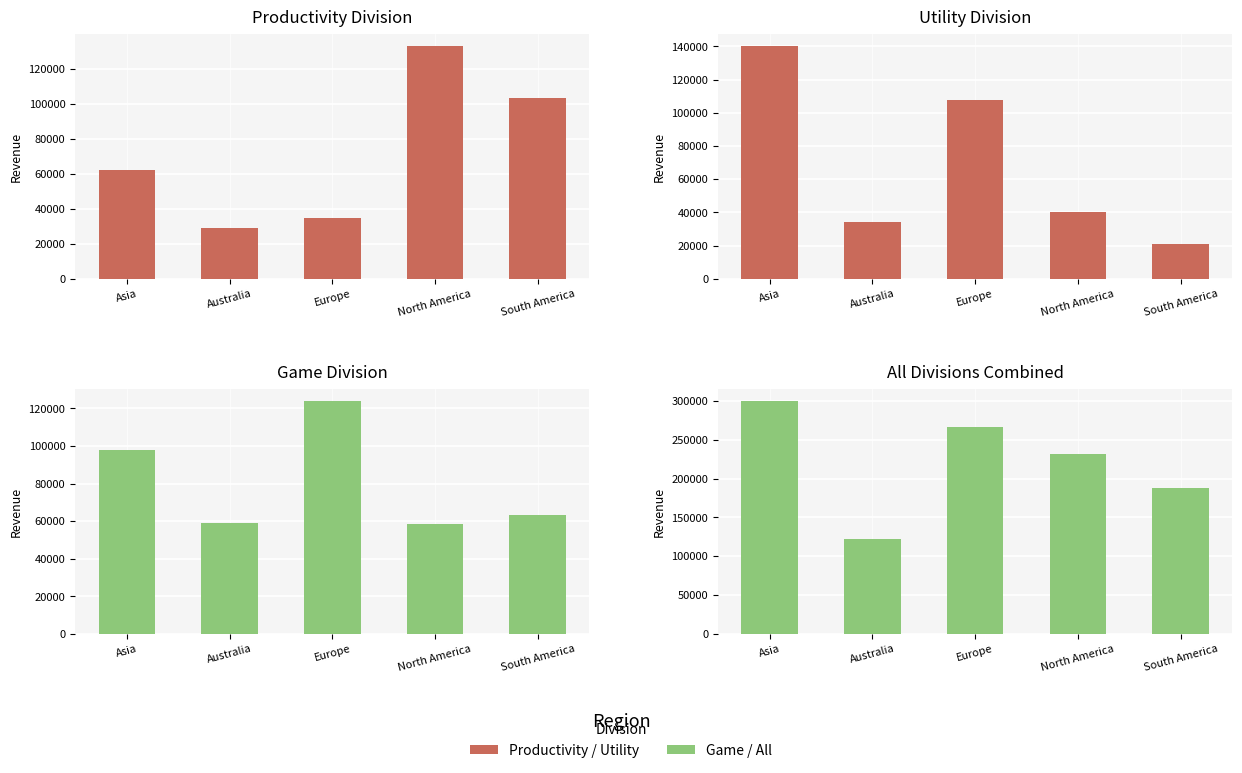

What is the maximum value shown in the chart?

300167